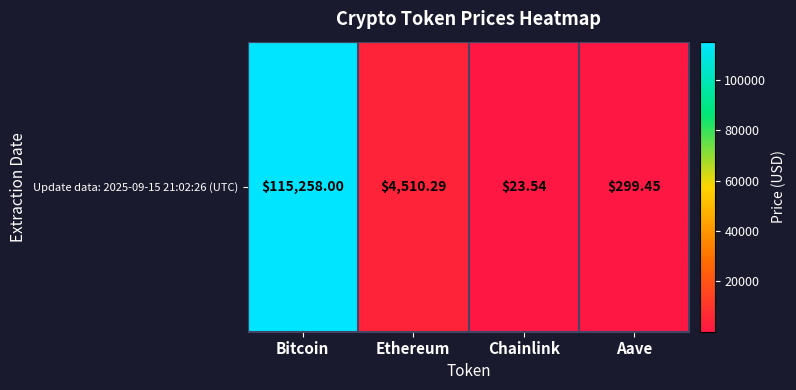

Where is the data nearest to the value 57640?

Ethereum